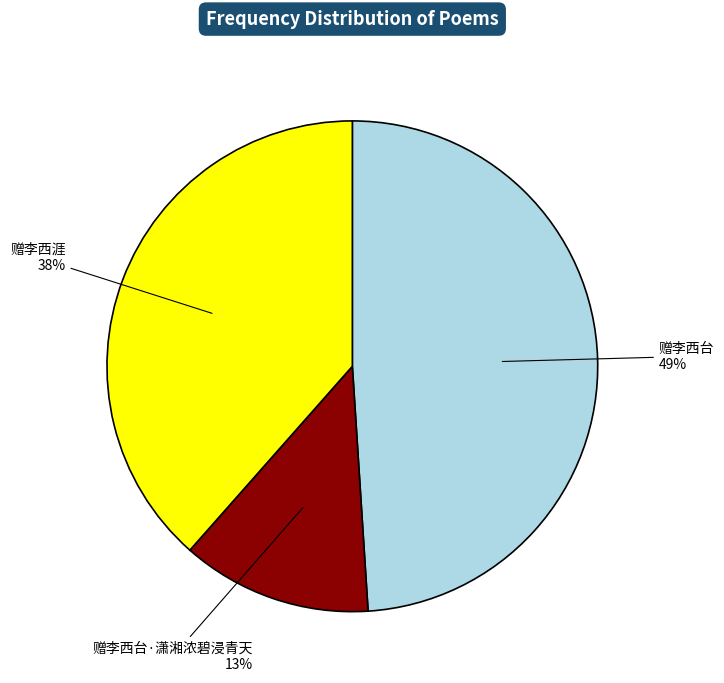

What percentage is the 赠李西涯 slice, to the nearest percent?

38%